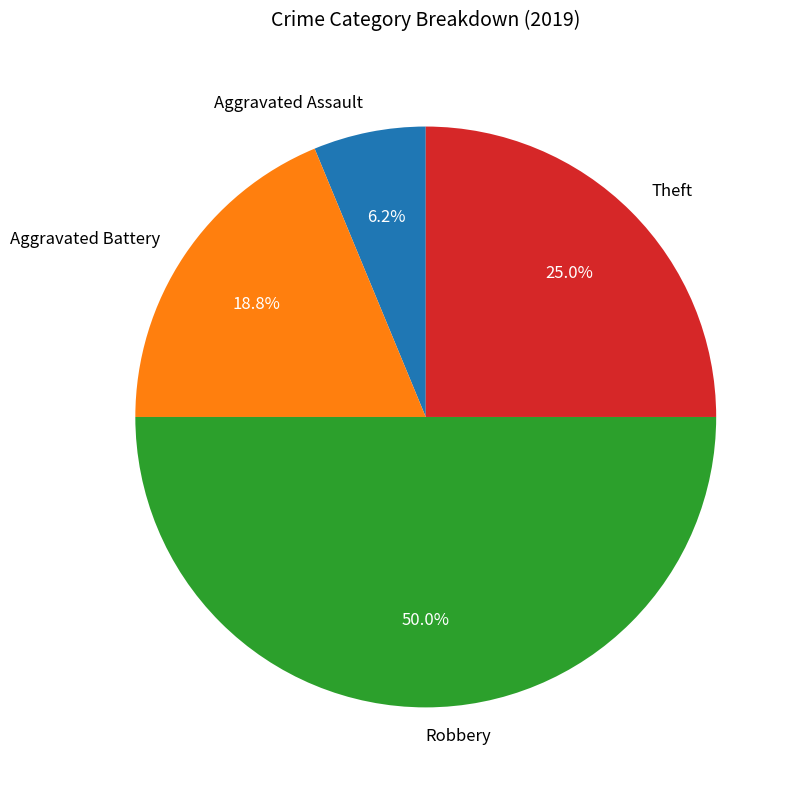

Does Aggravated Battery represent more than half of the total?

No